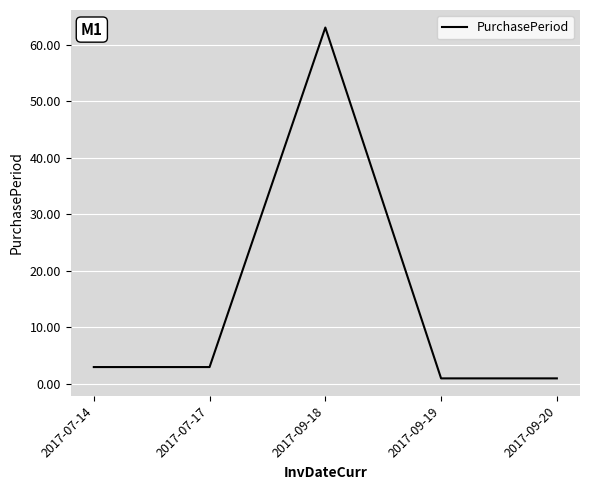

How many lines are shown in the chart?

1